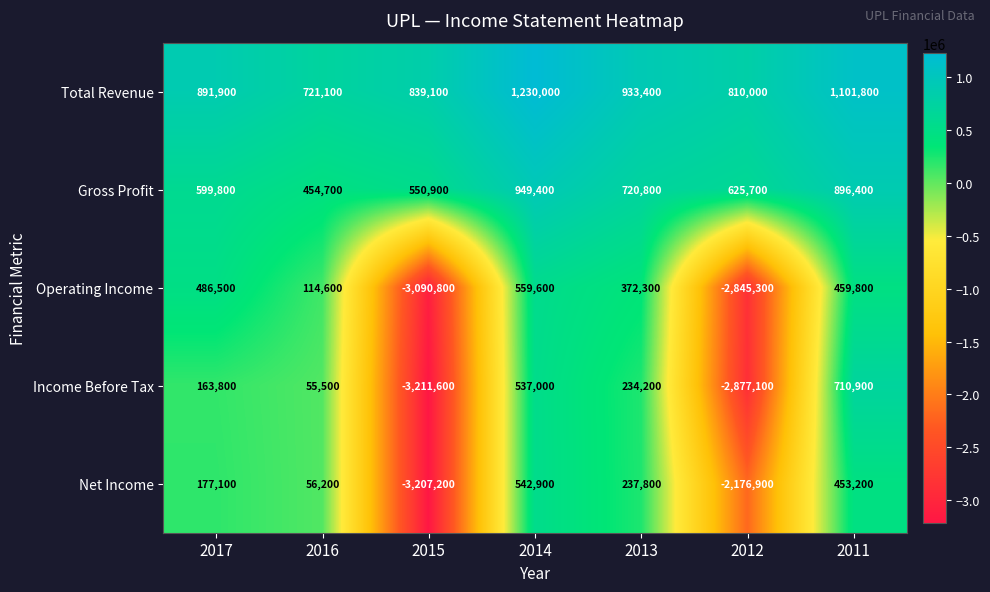

Read the Gross Profit value at 2014, to the nearest 50.

949400